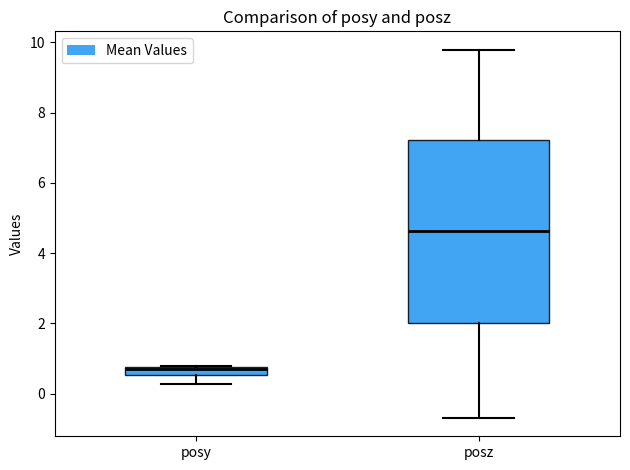

Which box has the highest median line?

posz